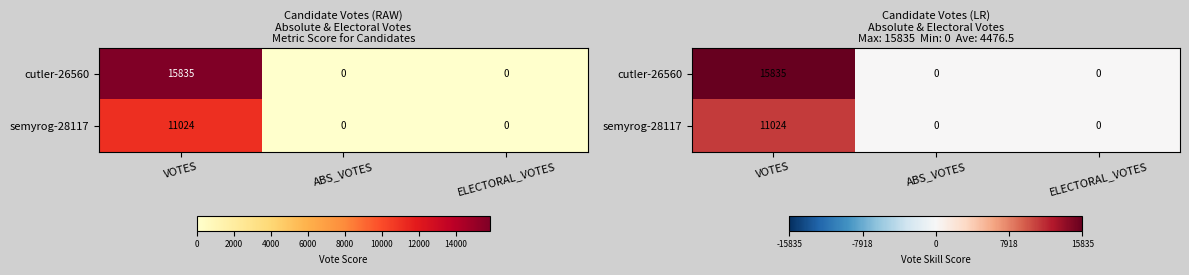

At which label is semyrog-28117 closest to 5512?

VOTES